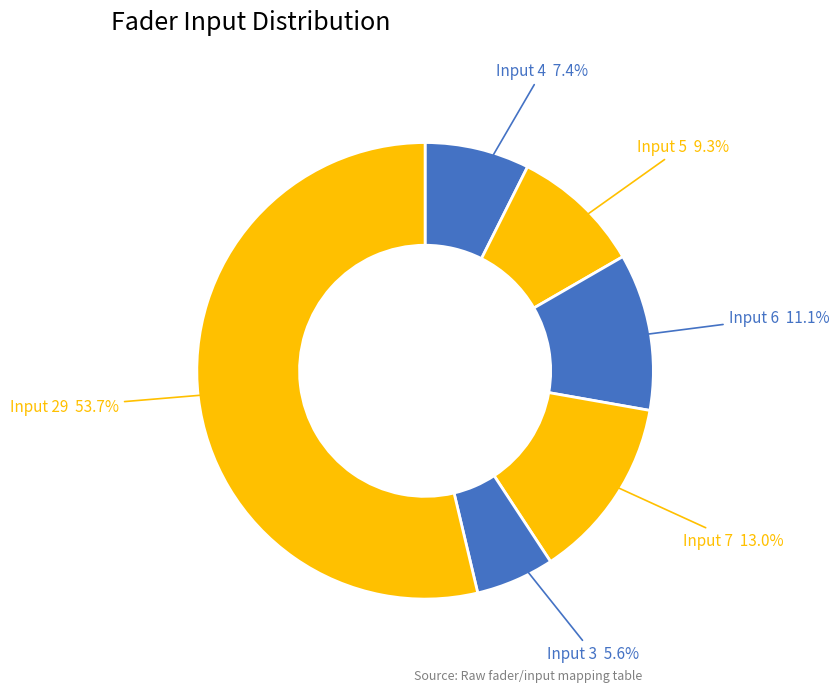

Count the number of slices in the pie.

6